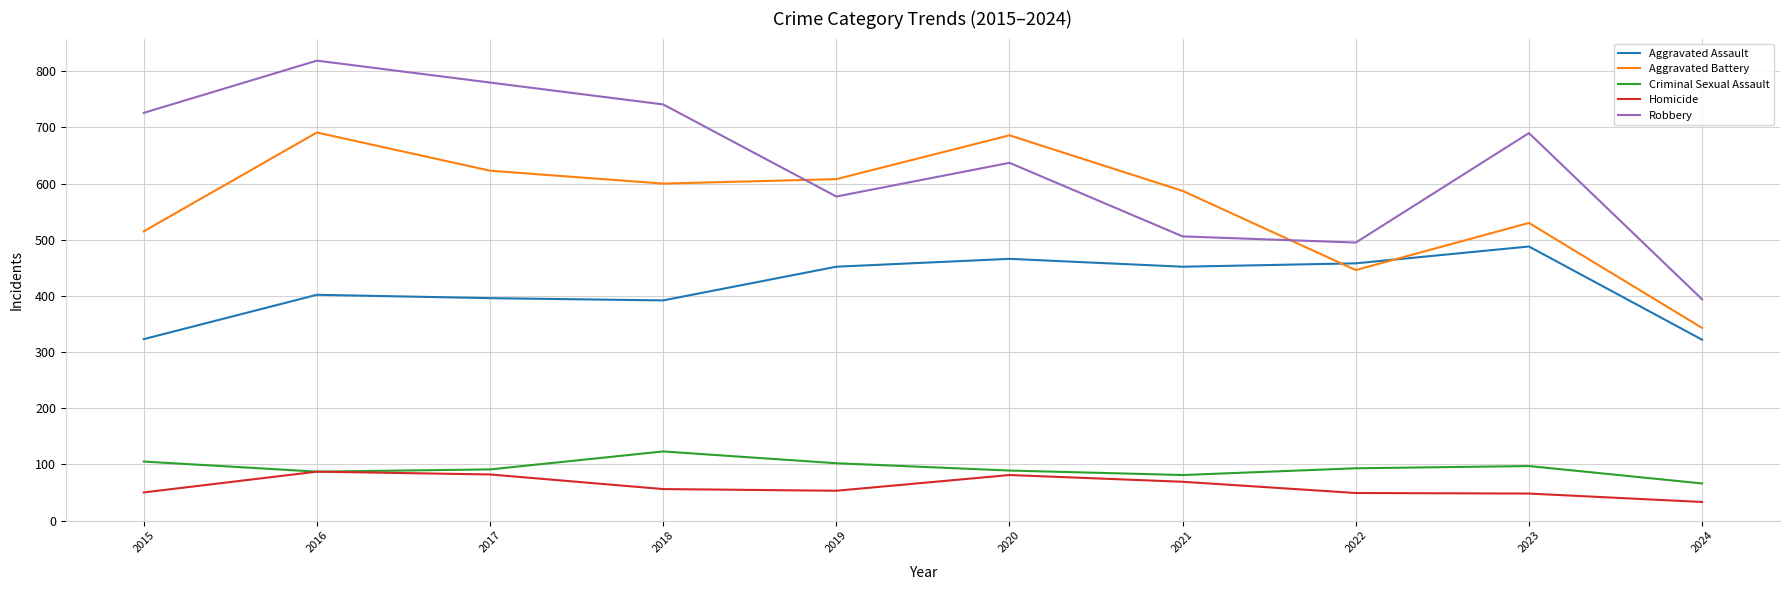

List the series in order of their peak value, highest first.

Robbery, Aggravated Battery, Aggravated Assault, Criminal Sexual Assault, Homicide